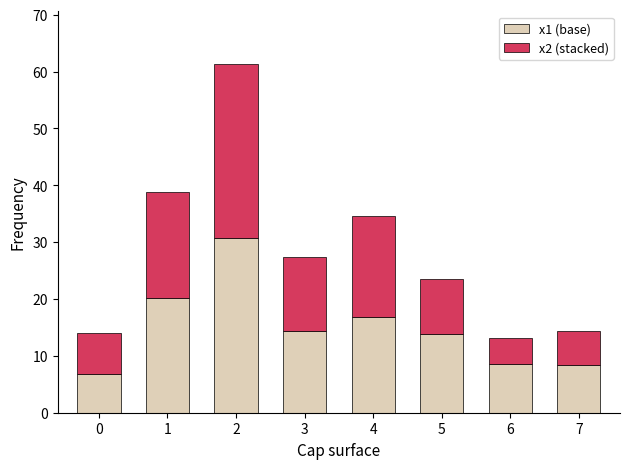

What is the total value across all series at 1?

38.8